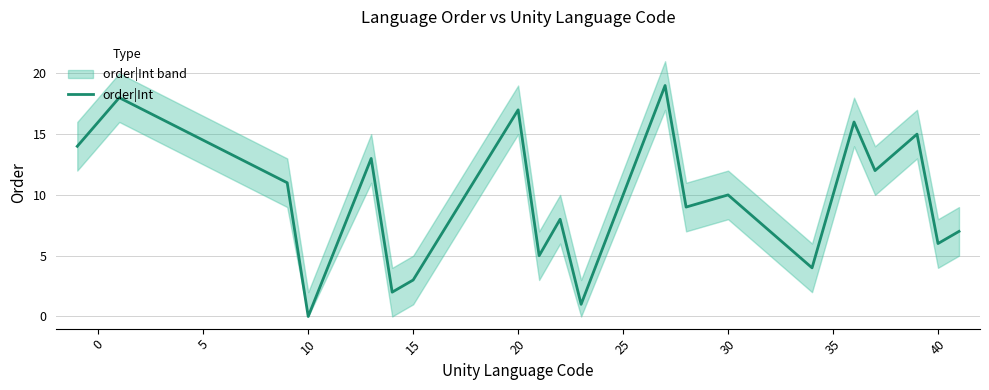

The value of order|Int at 15 is 2. True or false?

False